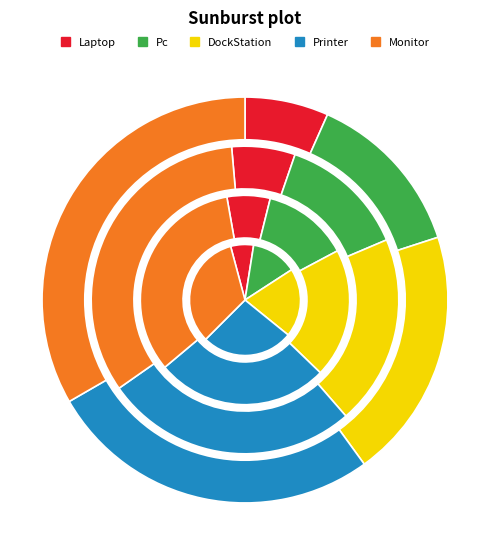

Do Laptop and Printer together represent more than half of the pie?

No